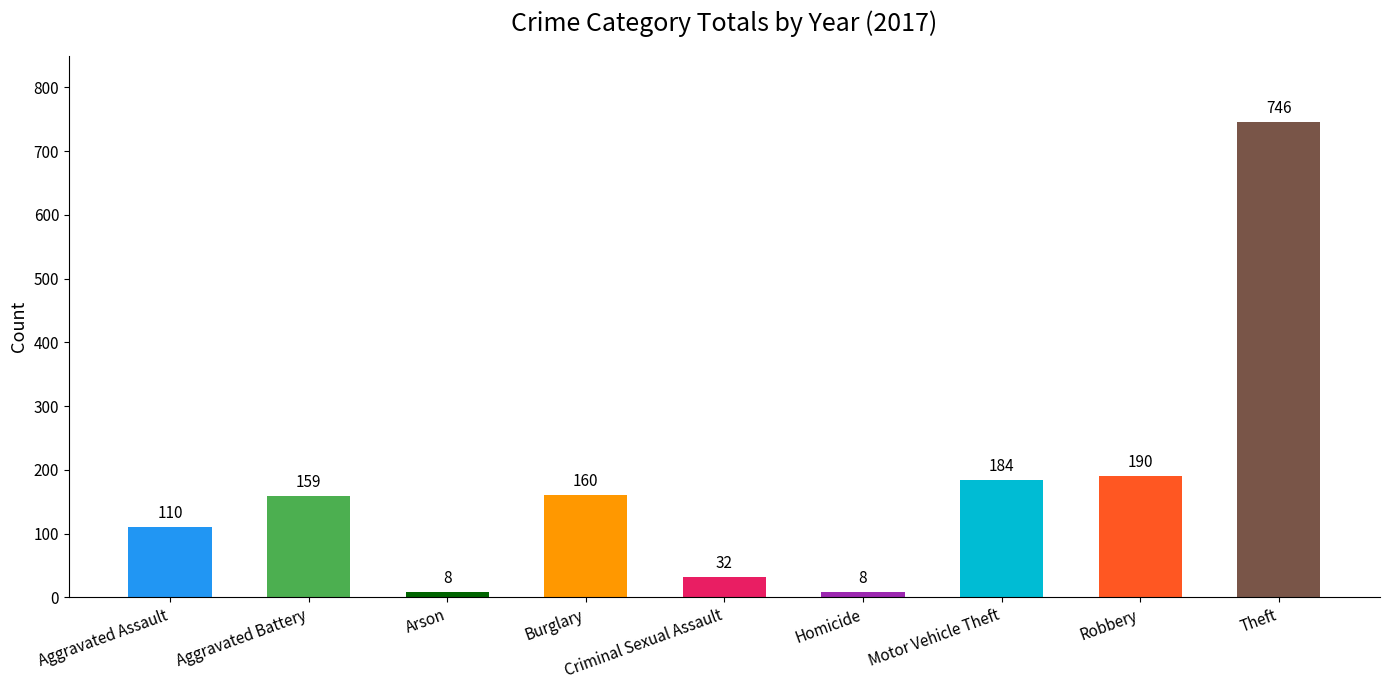

What is the difference between the values at Burglary and Robbery?

30